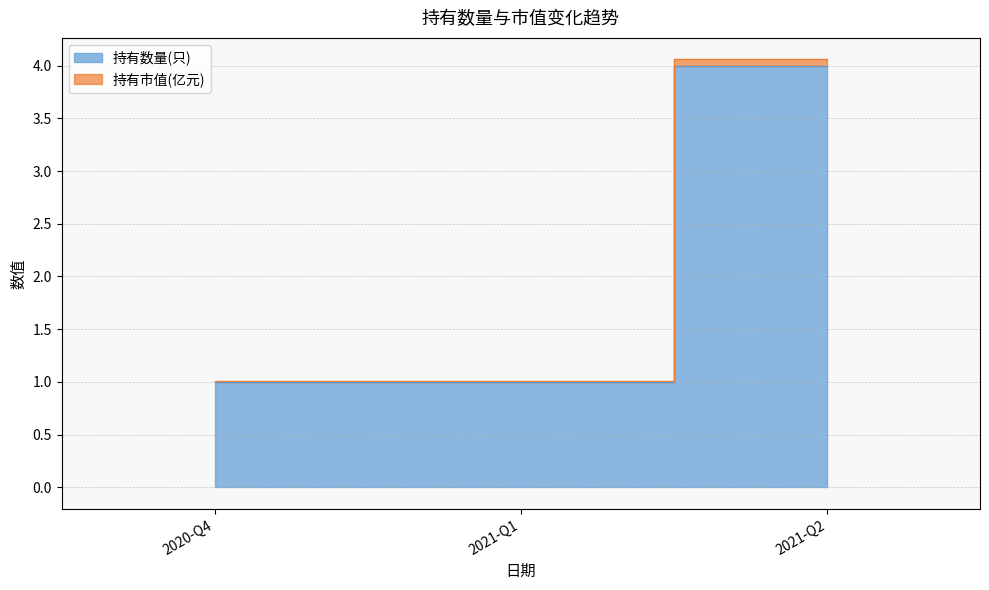

What is the total value across all series at 2021-Q2?

8.1